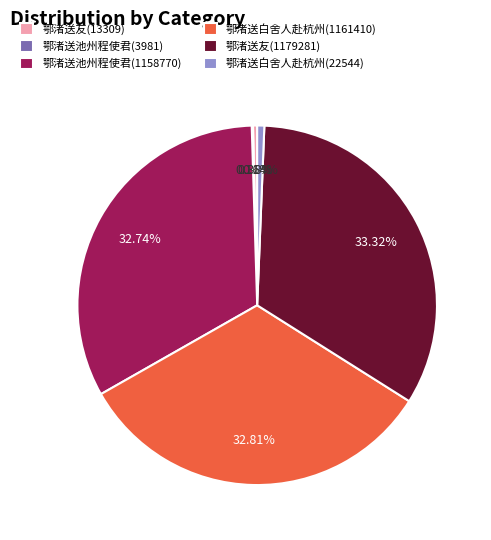

Between 鄂渚送友(1179281) and 鄂渚送友(13309), which is larger?

鄂渚送友(1179281)